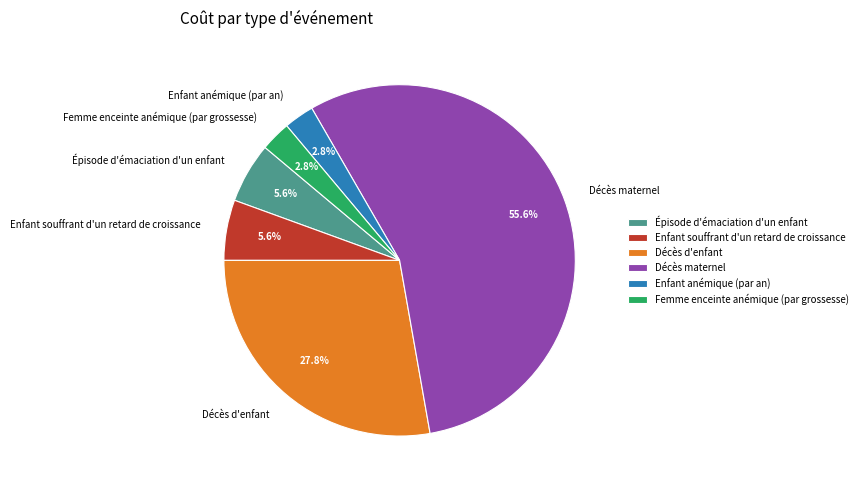

Which has a higher value, Décès d'enfant or Enfant anémique (par an)?

Décès d'enfant